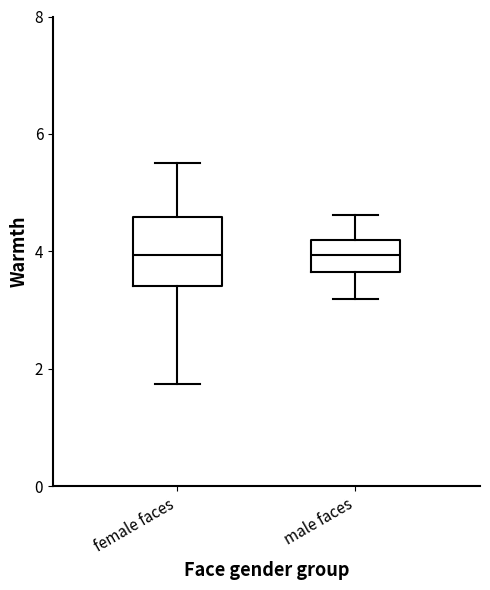

Reading left to right, transcribe this box plot: for each box, give where its median line is, the range the box spans, and where its two whiskers end, as read against the y-axis. The values are not printed on the chart, so give them approximately, as read against the axis.

female faces: median 4.0, box 3.4 to 4.6, whiskers 1.8 to 5.6
male faces: median 4.0, box 3.6 to 4.2, whiskers 3.2 to 4.6